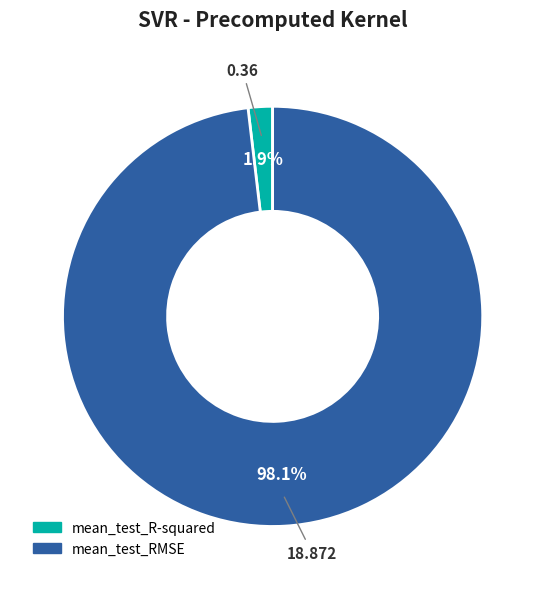

The mean_test_R-squared slice represents 2% of the pie. True or false?

True